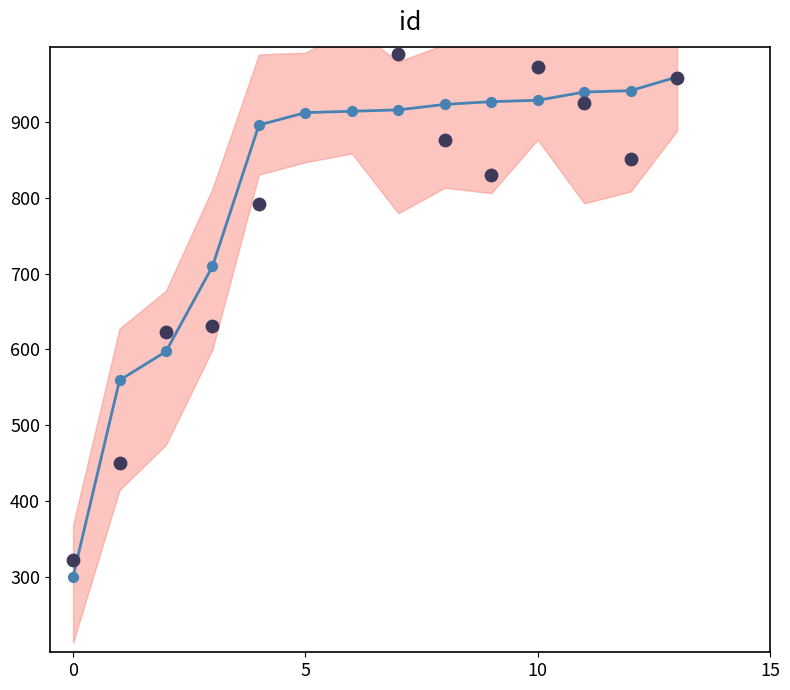

Which has a higher value, 7 or 9?

9